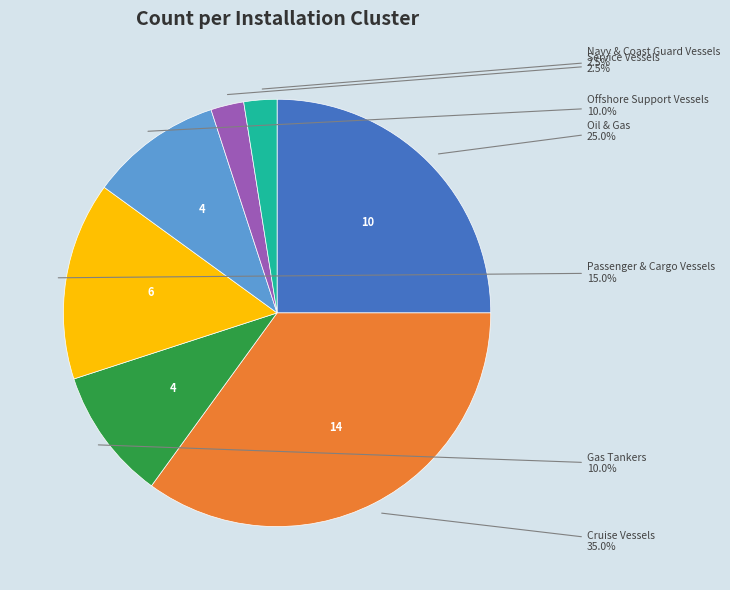

Does any single category account for the majority?

No